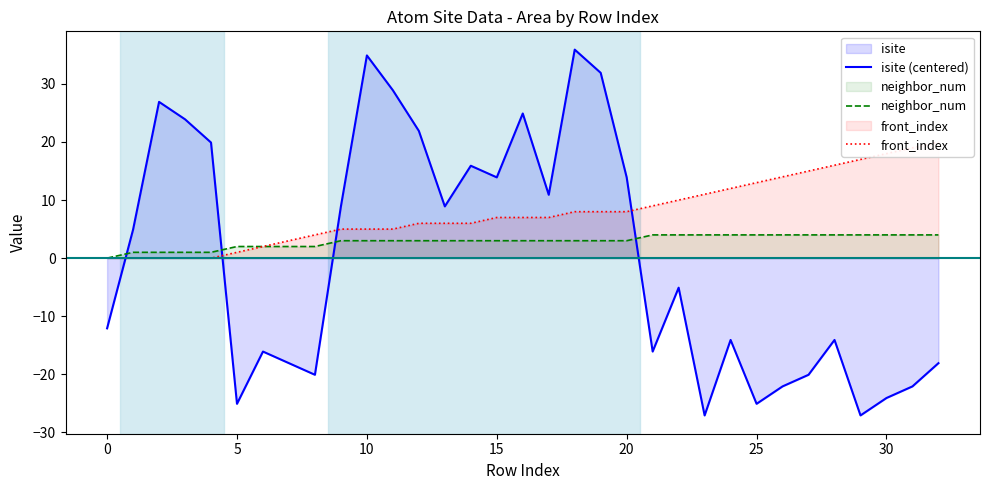

In isite (centered), how many points are higher than both neighbors (excluding endpoints)?

9